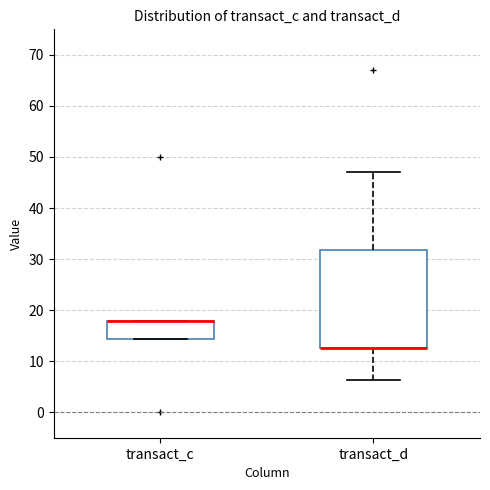

Reading left to right, transcribe this box plot: for each box, give where its median line is, the range the box spans, and where its two whiskers end, as read against the y-axis. The values are not printed on the chart, so give them approximately, as read against the axis.

transact_c: median 18 (drawn on the box's upper edge), box 14 to 18, whiskers 14 to 18
transact_d: median 13 (drawn on the box's lower edge), box 13 to 32, whiskers 6 to 47